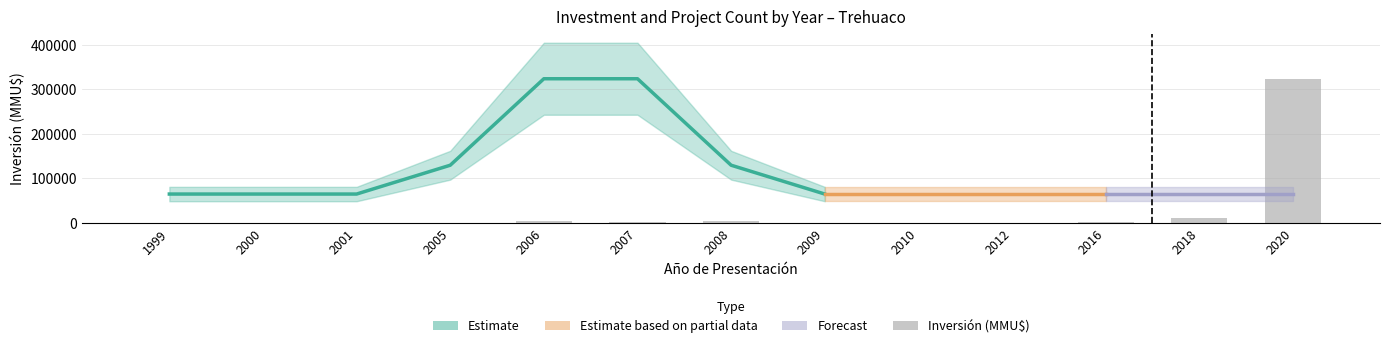

List the labels in order of value, smallest first.

2009, 2010, 2001, 2012, 2005, 1999, 2000, 2007, 2016, 2008, 2006, 2018, 2020